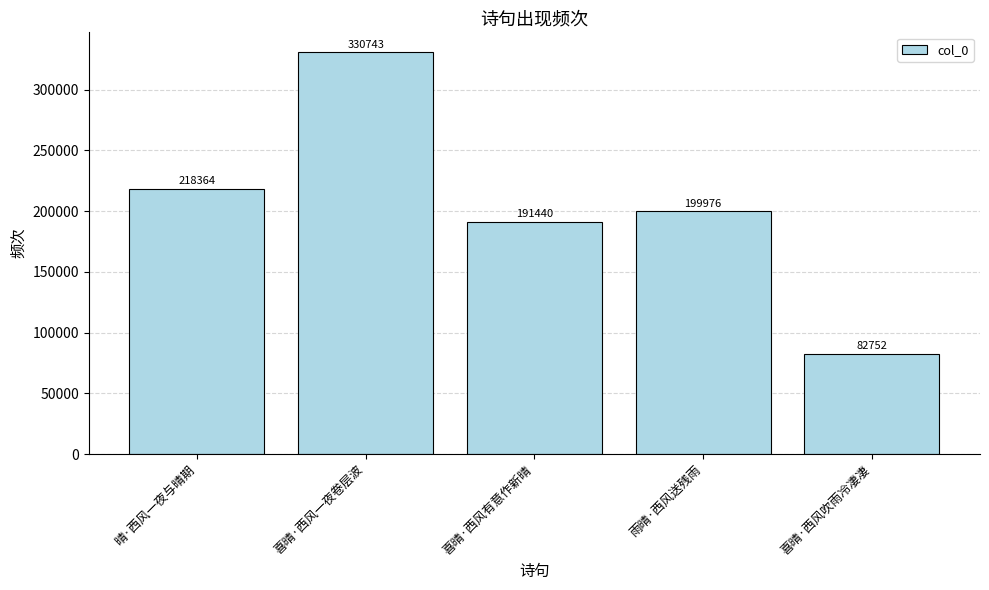

Reading left to right, list all the values displayed in this chart.

218364	330743	191440	199976	82752